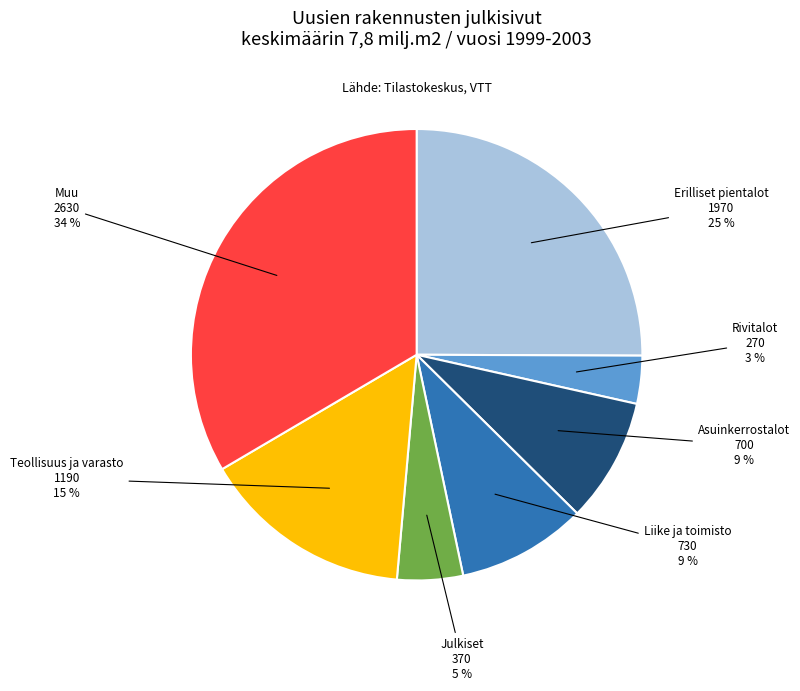

Is there a majority slice in this chart?

No